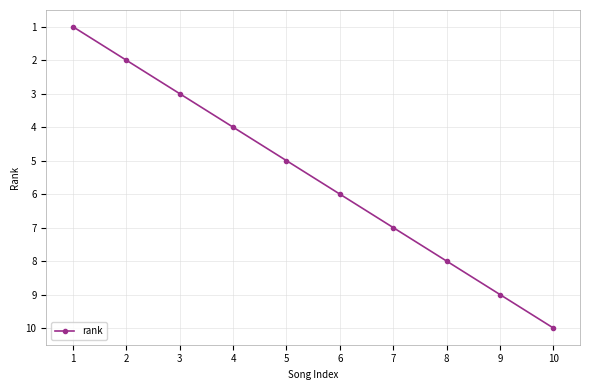

How many lines are shown in the chart?

1